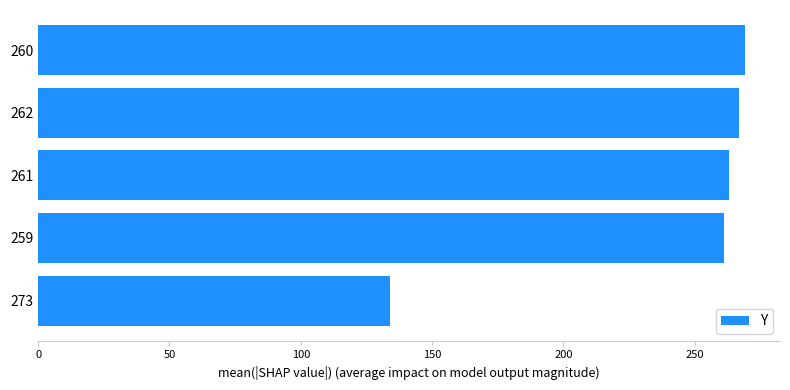

Reading top to bottom, what are all the values shown in this chart?

260=269	262=267	261=263	259=261	273=134